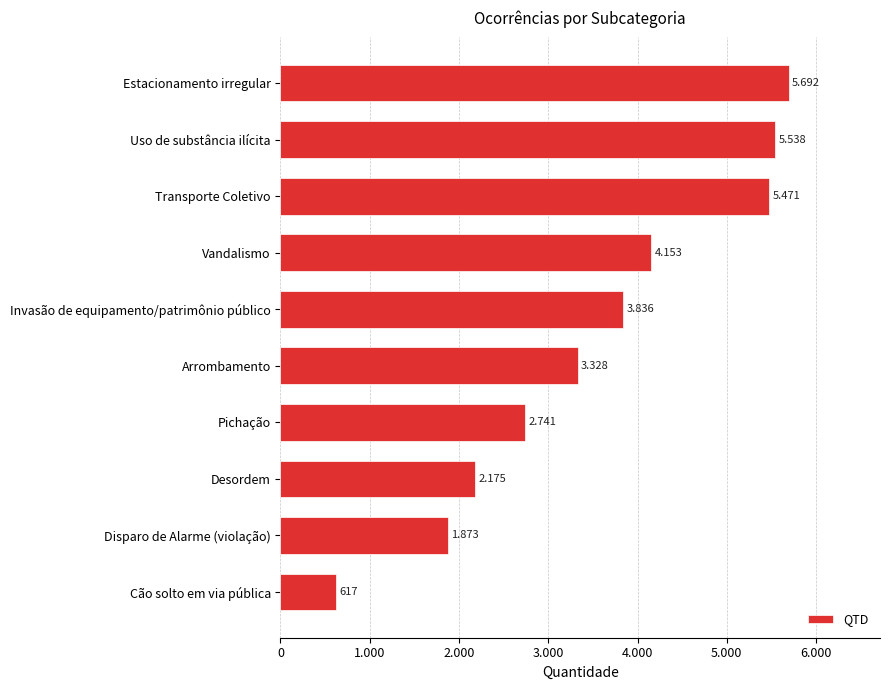

How many distinct data groups are displayed?

1